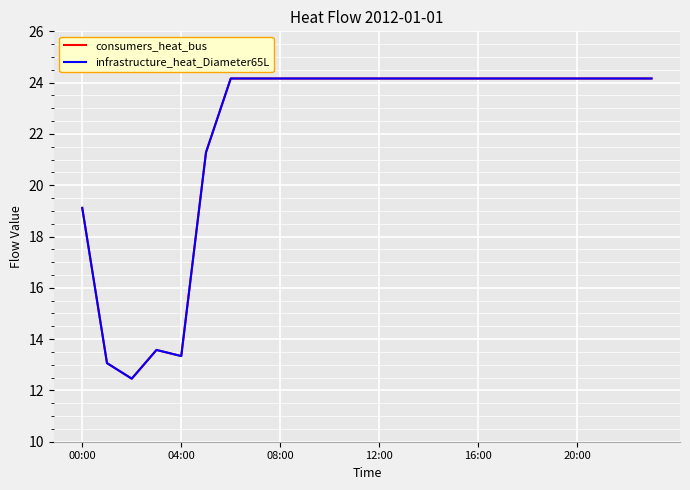

What is the average value of the infrastructure_heat_Diameter65L series?

22.0